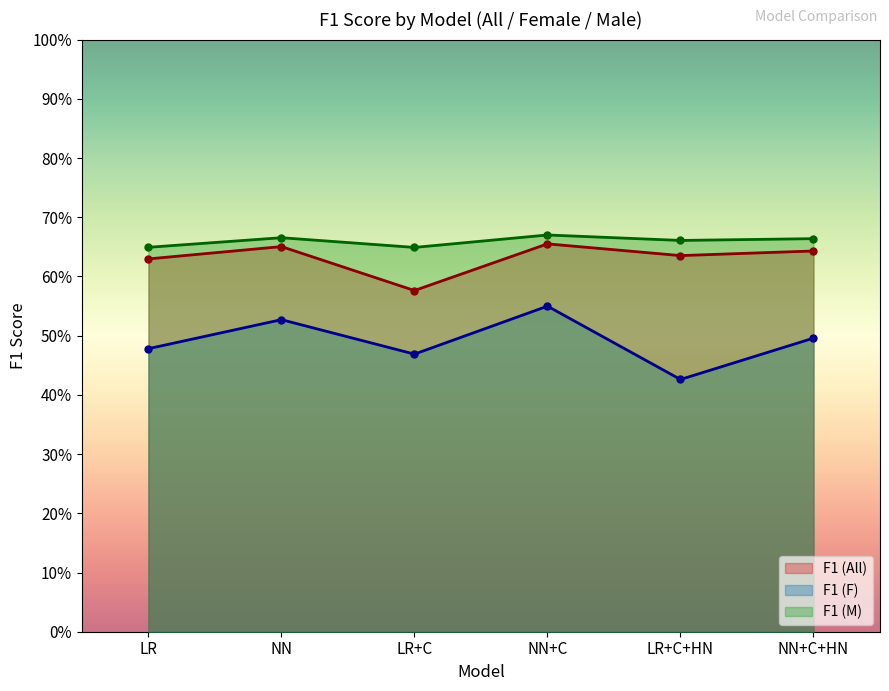

List the series in order of their peak value, lowest first.

F1 (F), F1 (All), F1 (M)